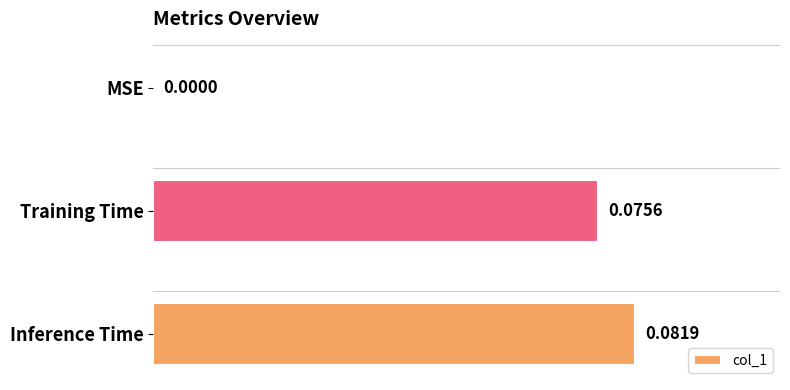

What is the change in value from MSE to Training Time?

+0.1